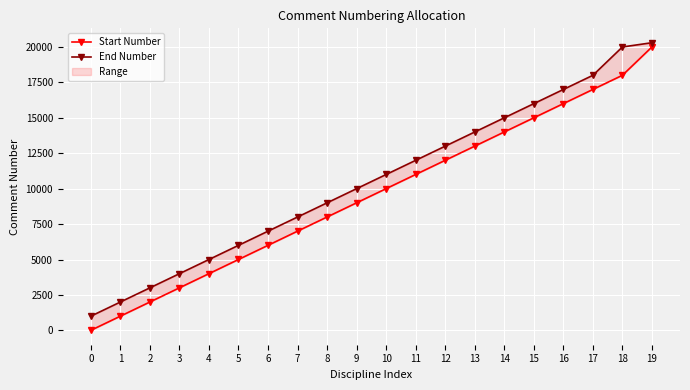

At how many categories does at least one series exceed 16100?

4